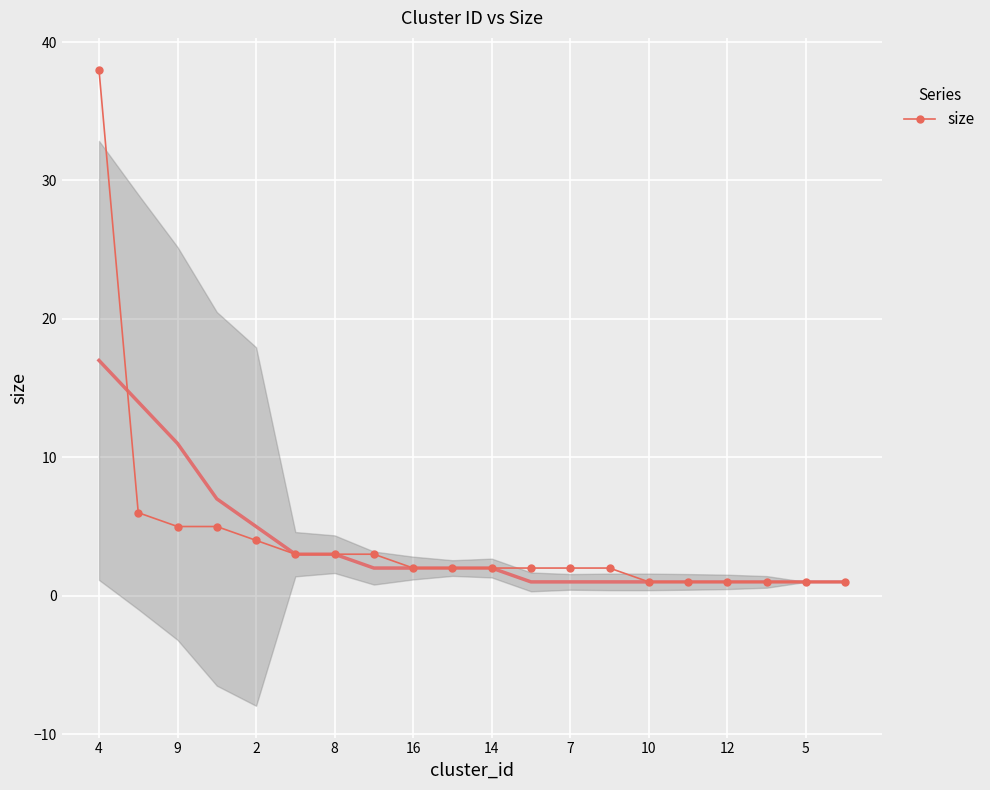

Reading left to right, extract all data points from this chart.

38	6	5	5	4	3	3	3	2	2	2	2	2	2	1	1	1	1	1	1